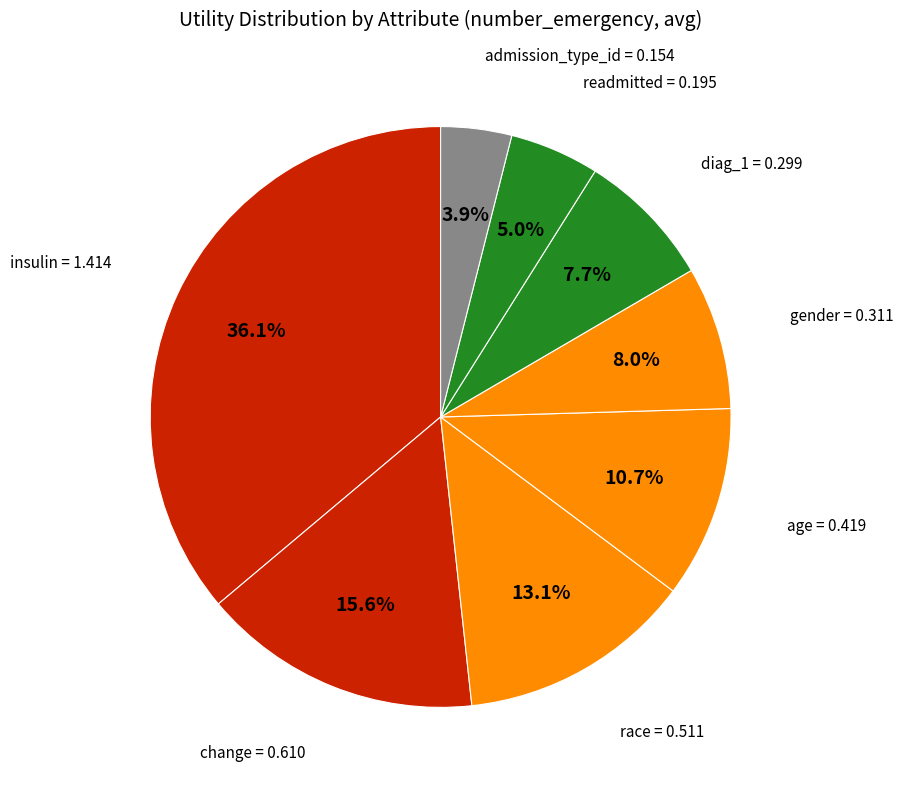

To the nearest percent, what percentage of the pie is change?

16%